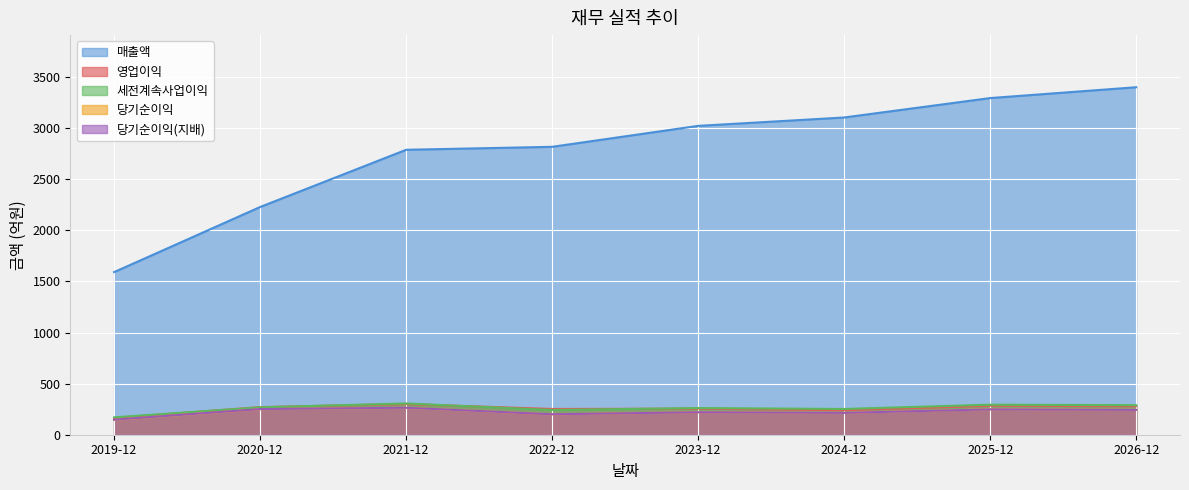

Which series has the largest total across all categories?

매출액